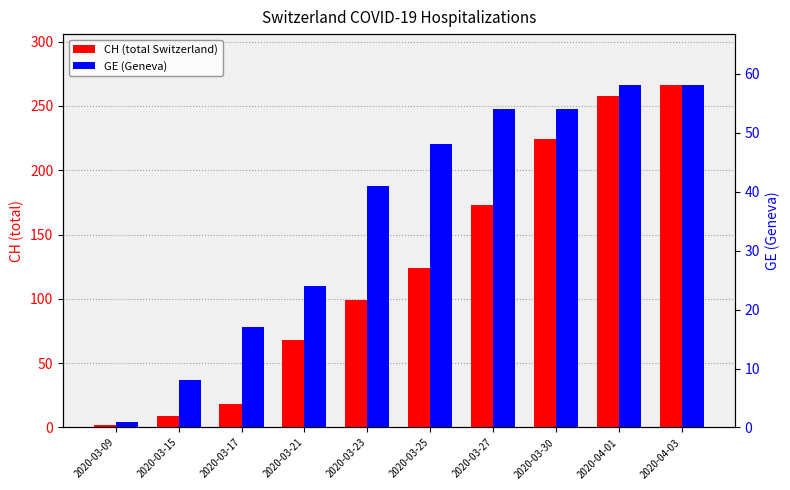

How many data points in GE (Geneva) are above 48?

4